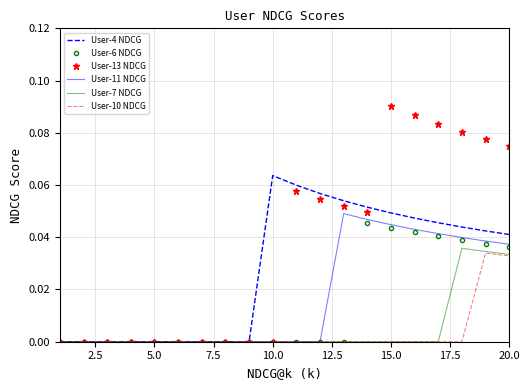

Which series has the largest total across all categories?

User-13 NDCG